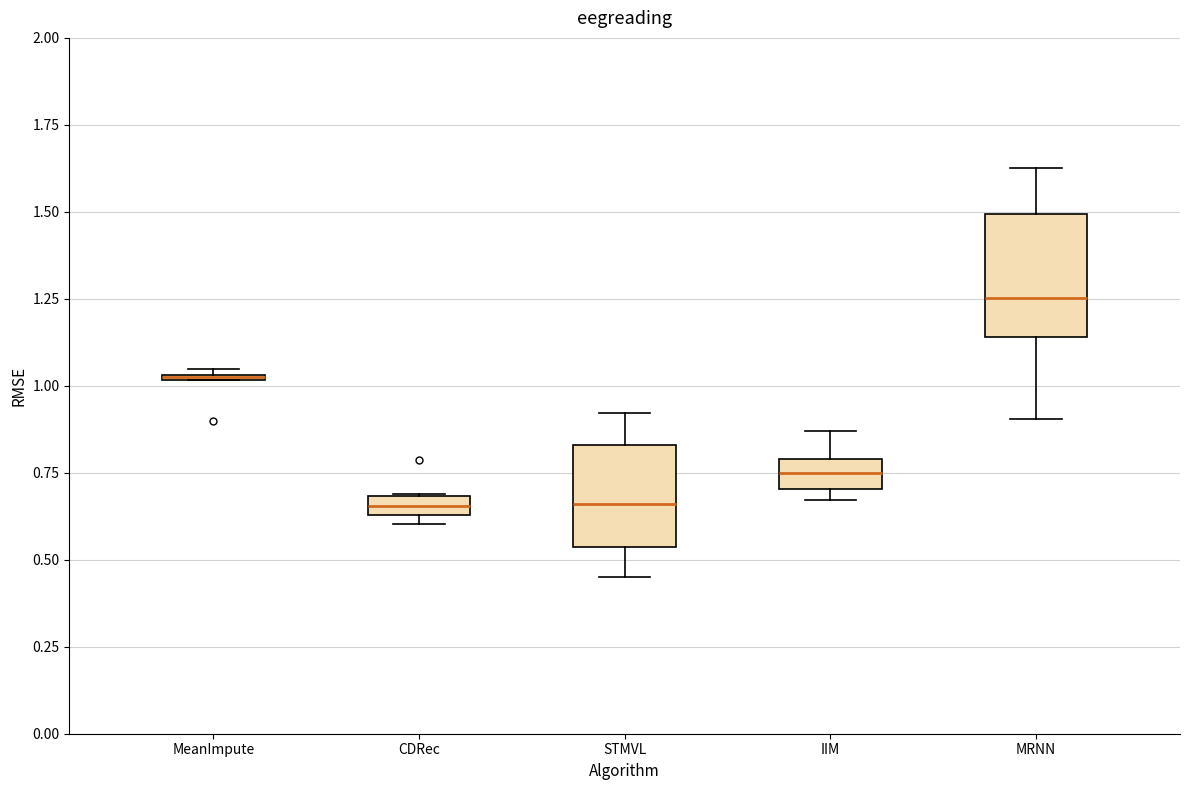

Where is the upper edge of the box for MRNN on the y-axis? The values are not printed on the chart, so give them approximately, as read against the axis.

1.50